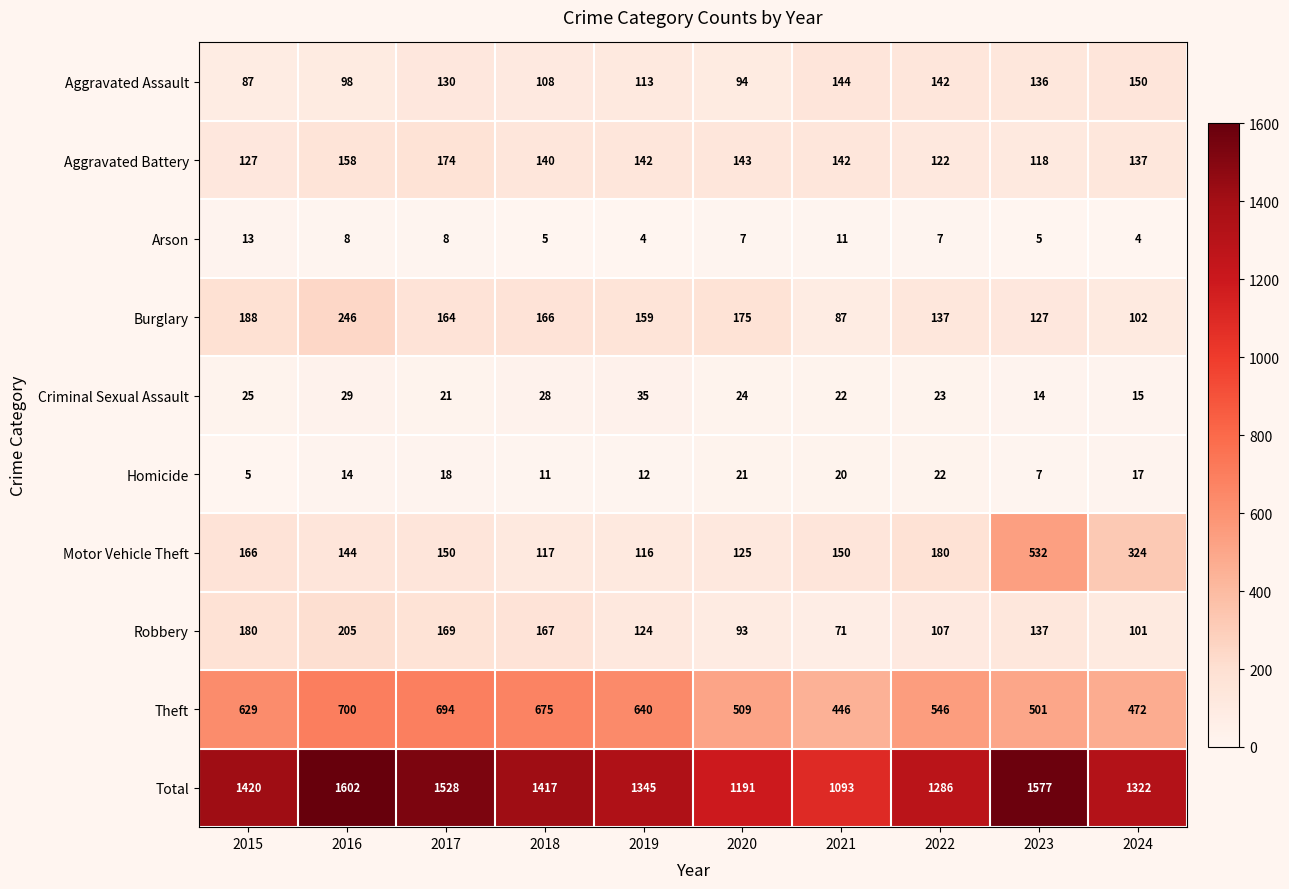

Is it true that Arson equals 8 at 2016?

True